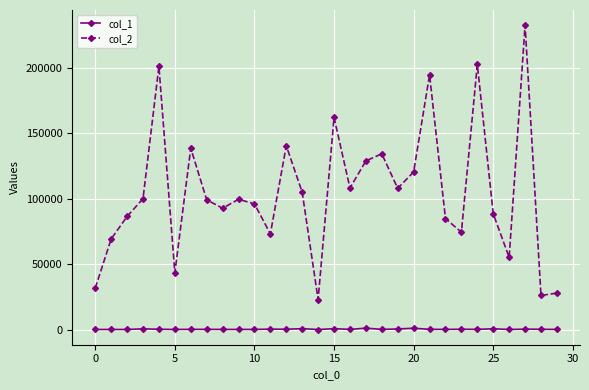

What is the maximum value shown in the chart?

232691